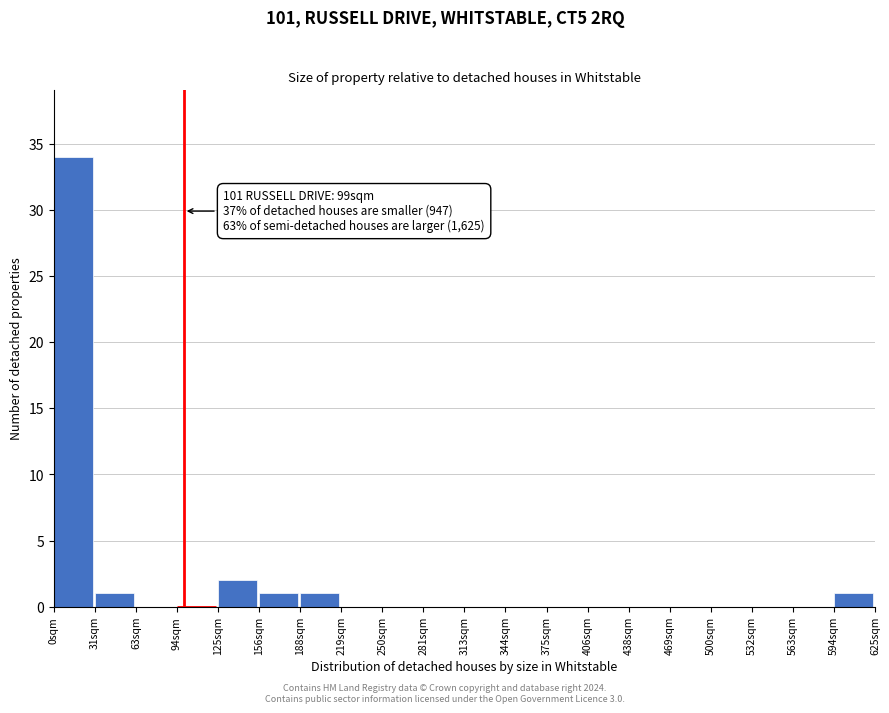

Which range on the x-axis has the tallest bar?

0 to 30